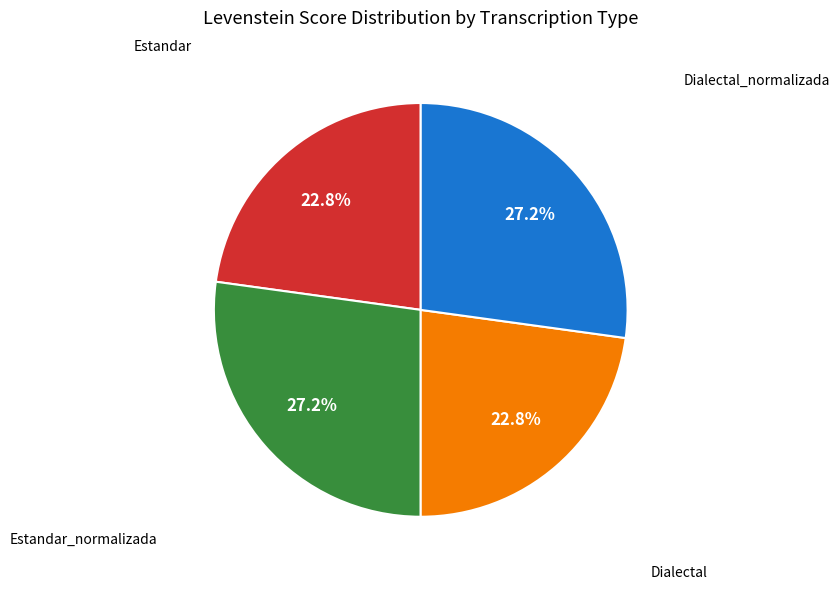

Is there a majority slice in this chart?

No